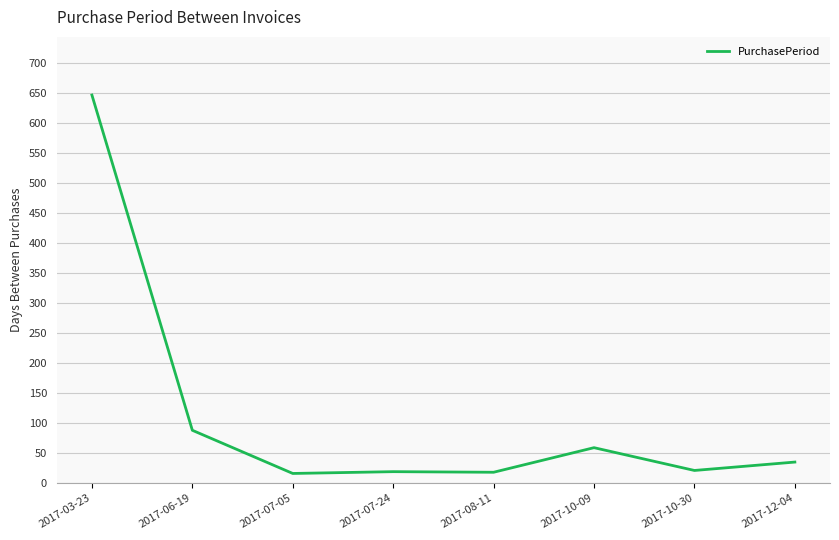

Read the value at 2017-08-11, to the nearest 10.

20